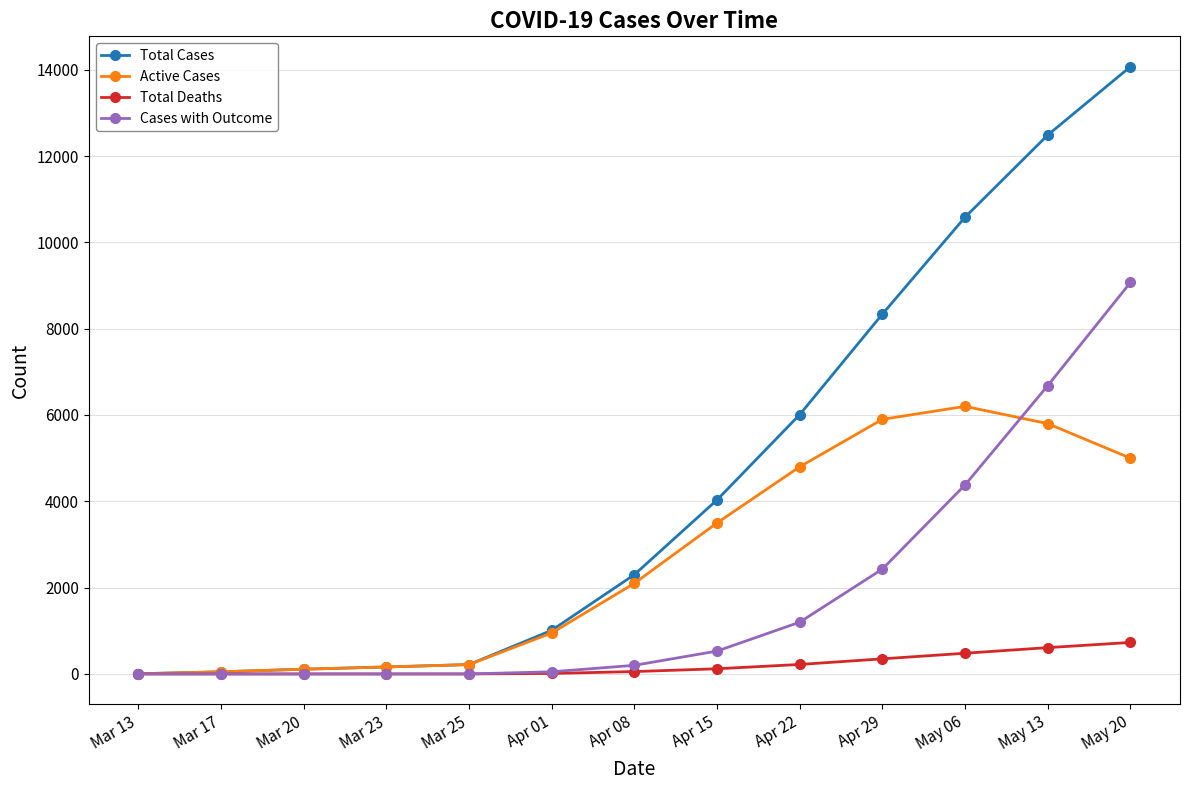

The value of Cases with Outcome at Apr 15 is 530. True or false?

True